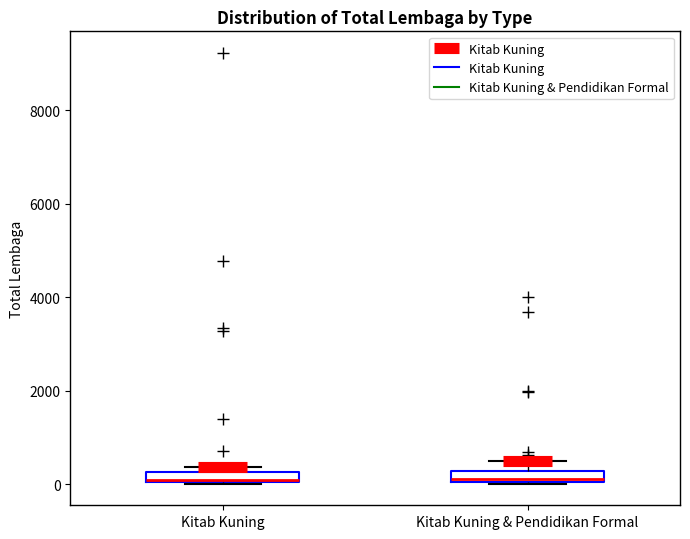

Where is the lower edge of the box for Kitab Kuning & Pendidikan Formal on the y-axis? The values are not printed on the chart, so give them approximately, as read against the axis.

0